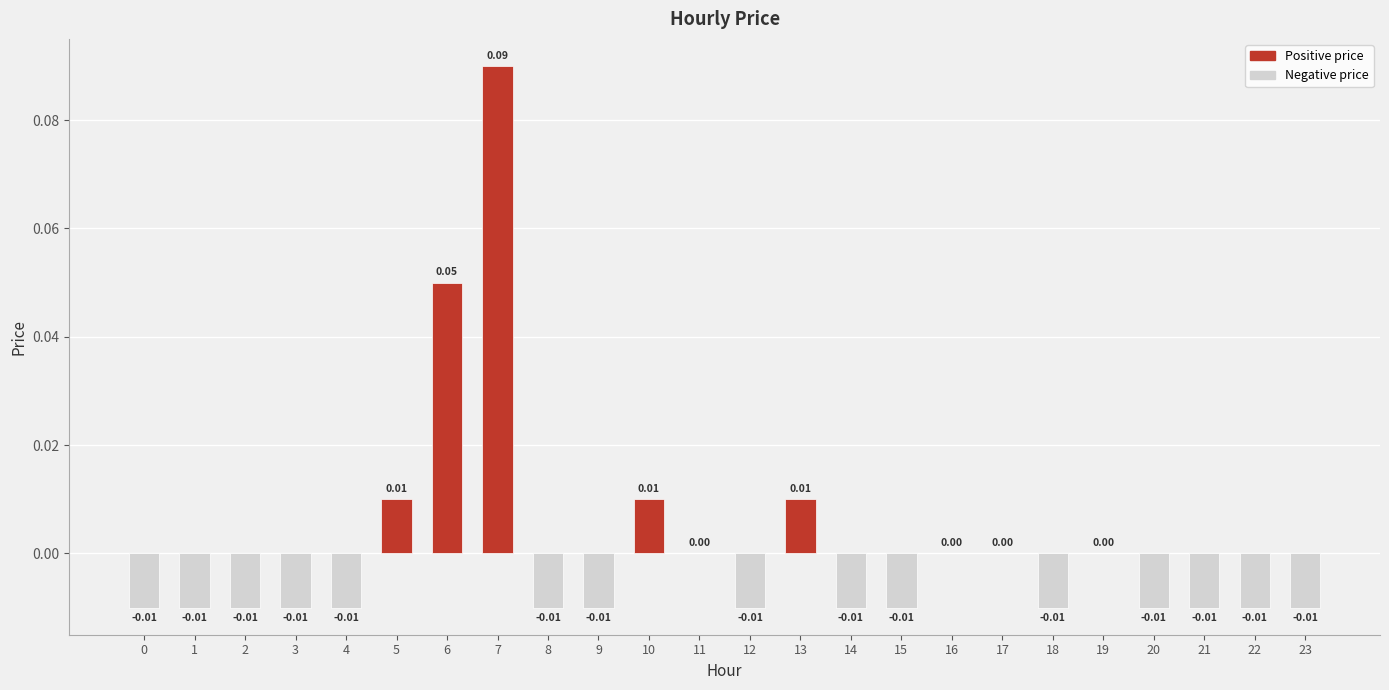

Count the number of categories in the chart.

24